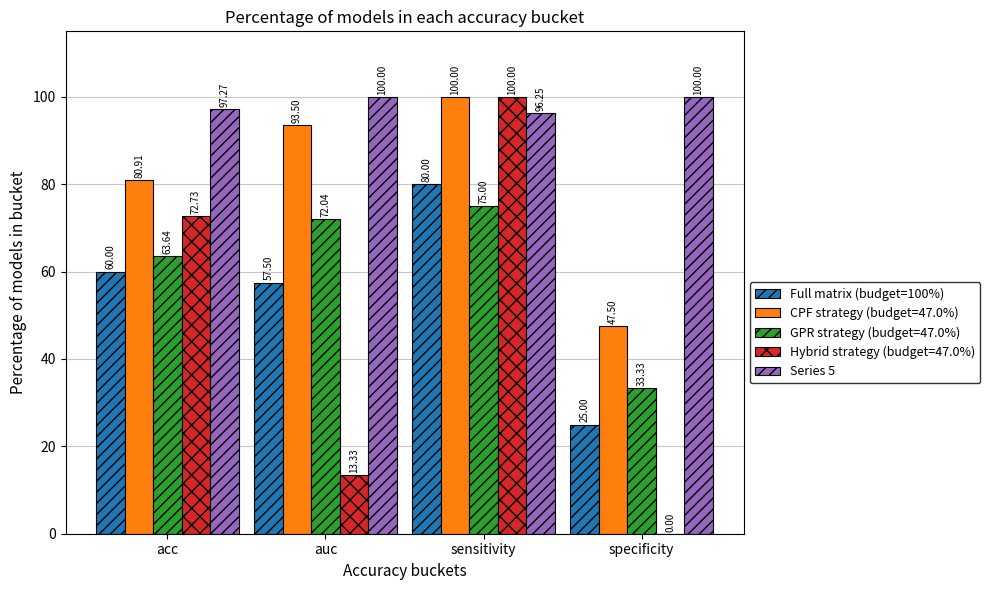

Which series has the largest total across all categories?

Series 5